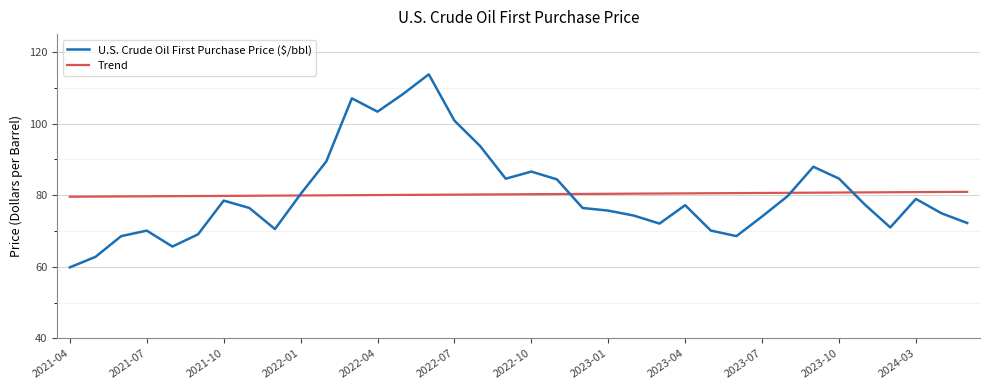

In U.S. Crude Oil First Purchase Price ($/bbl), how many points are higher than both neighbors (excluding endpoints)?

8